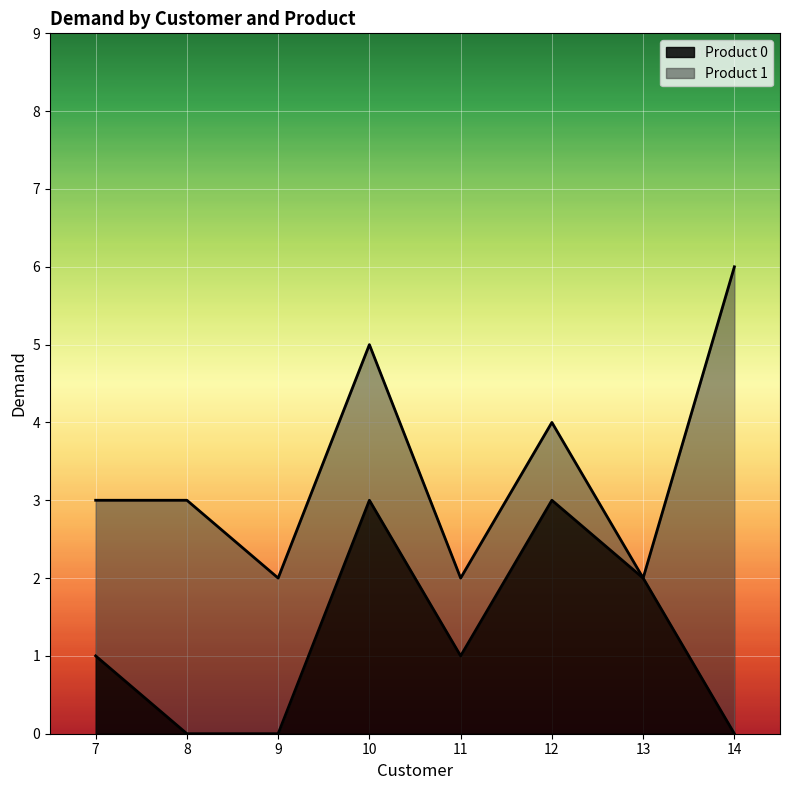

Where is the first local maximum?

10